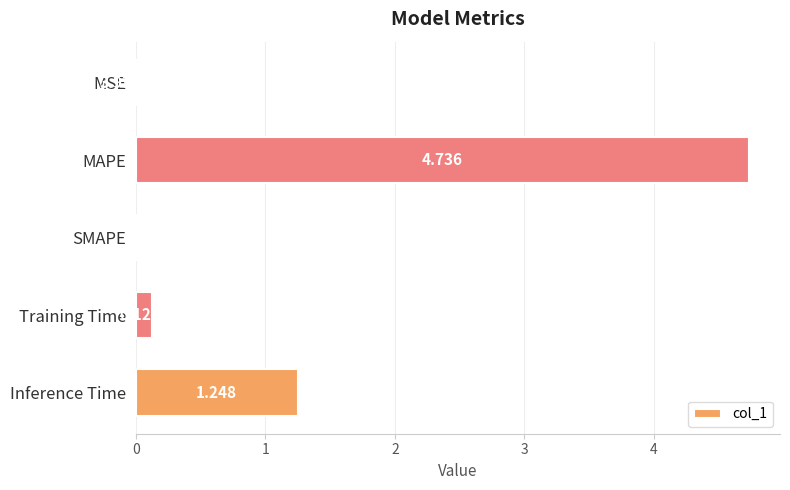

At which category does the chart reach its peak across all series?

MAPE